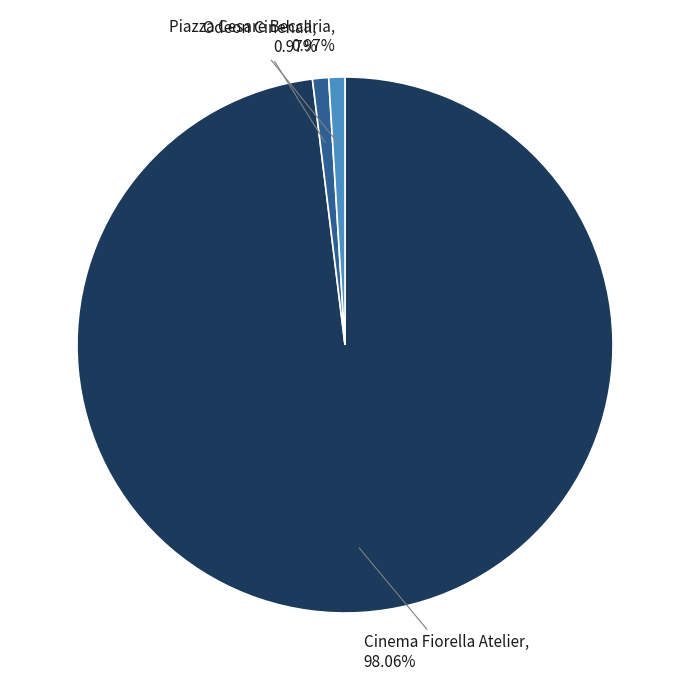

Is there any slice that represents more than half of the pie?

Yes